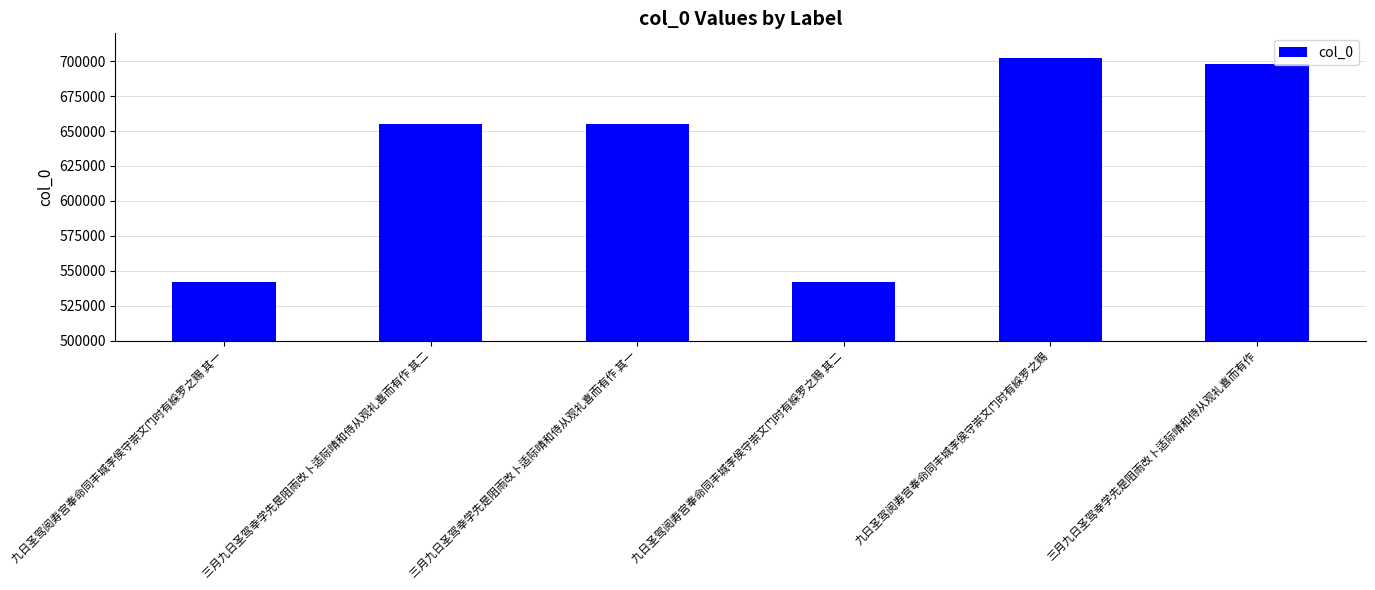

How many distinct data groups are displayed?

1